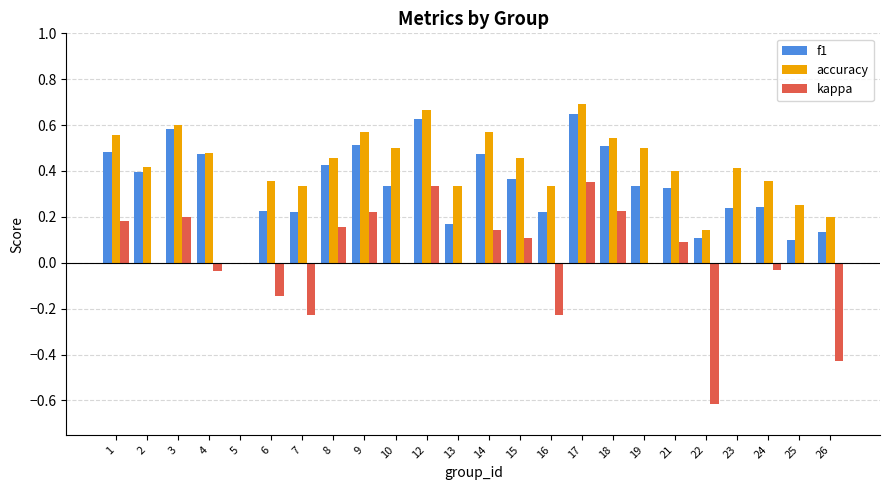

What is the sum of the f1 values at 2 and 9?

0.9